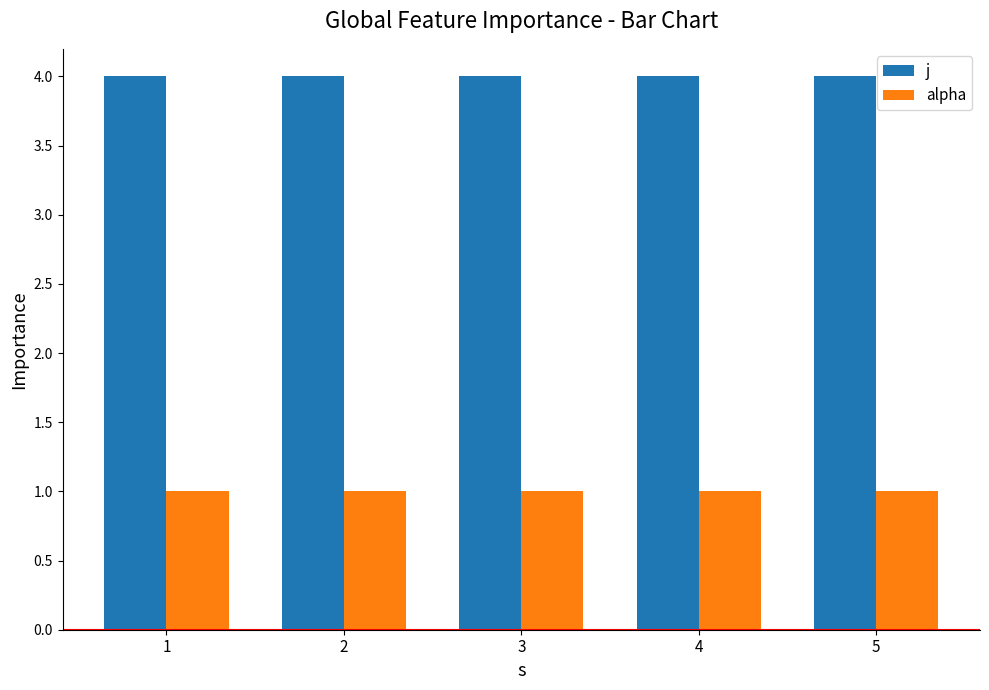

What is the difference between the highest and lowest values at 2?

3